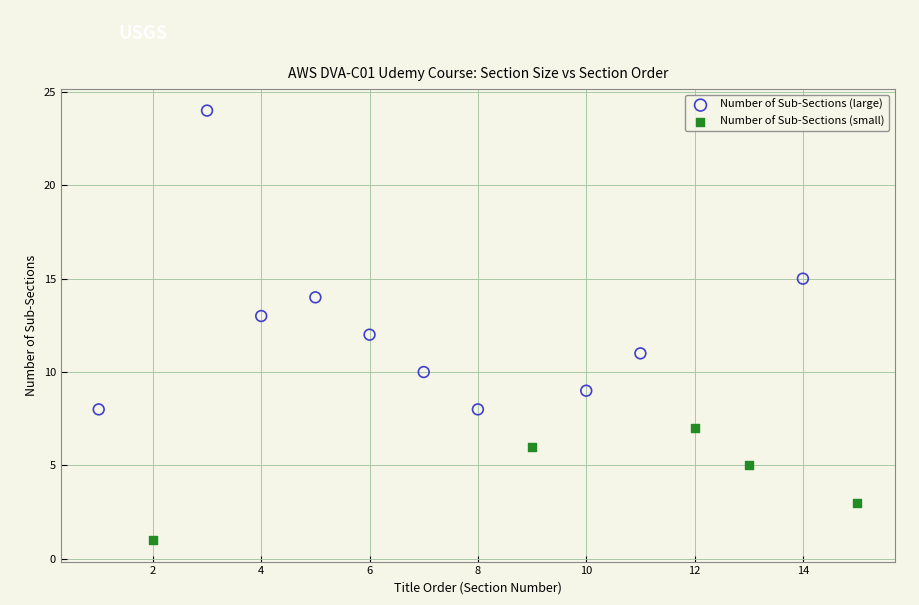

Which series reaches the maximum Y coordinate?

Number of Sub-Sections (large)